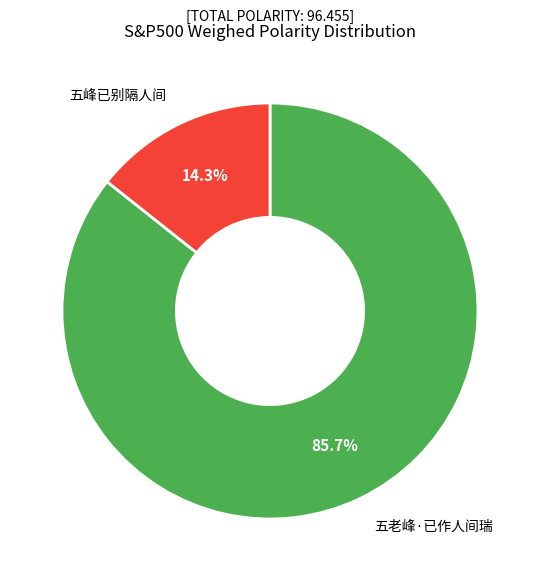

Is there any slice that represents more than half of the pie?

Yes